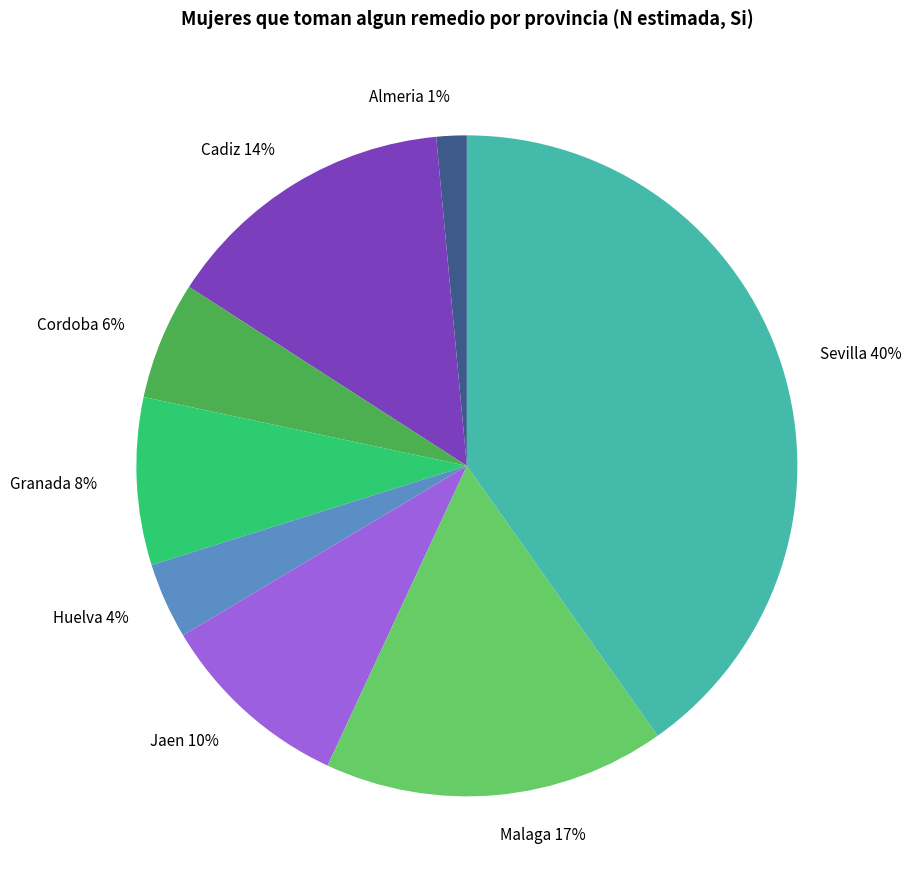

Between Sevilla 40% and Malaga 17%, which is larger?

Sevilla 40%